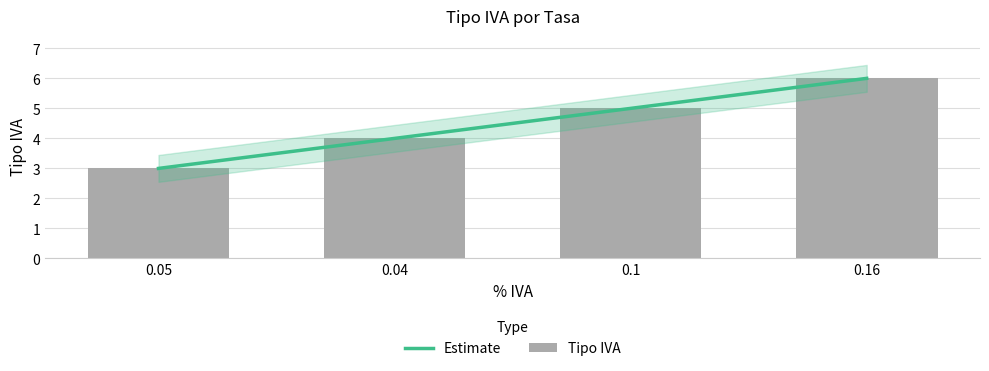

Which category has the lowest value across all series?

0.05